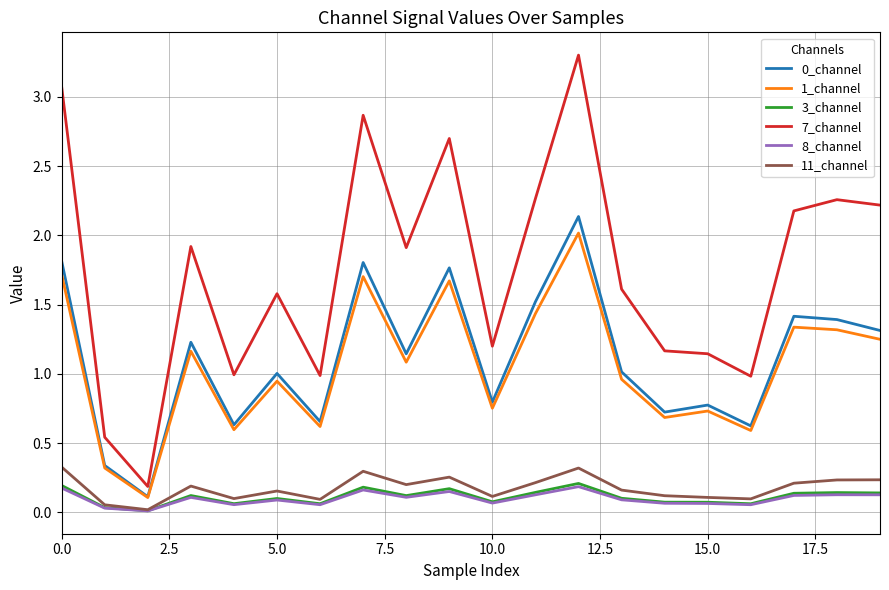

True or false: 0_channel and 7_channel intersect in this chart.

False